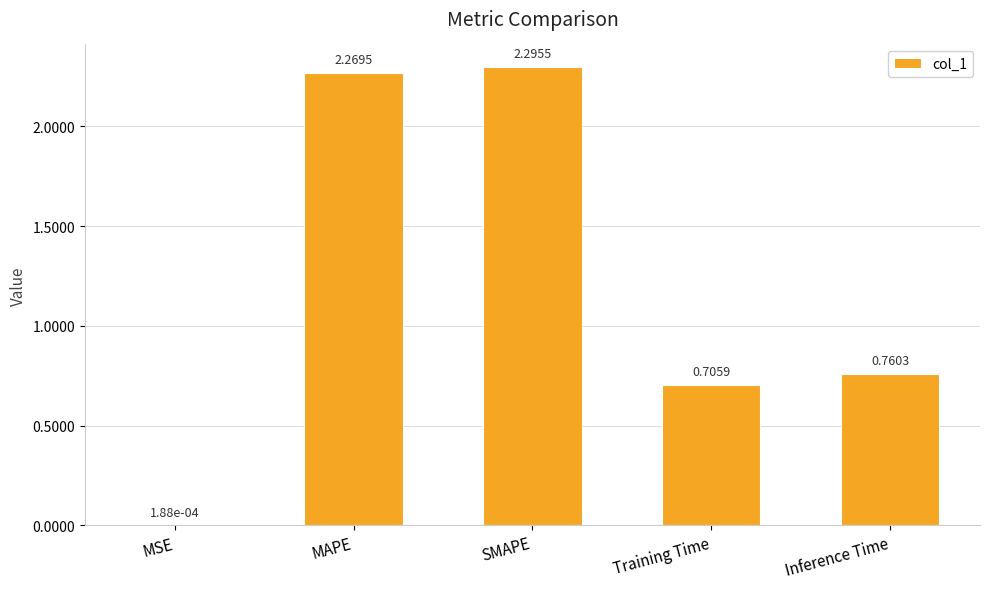

Where is the data nearest to the value 1?

Inference Time